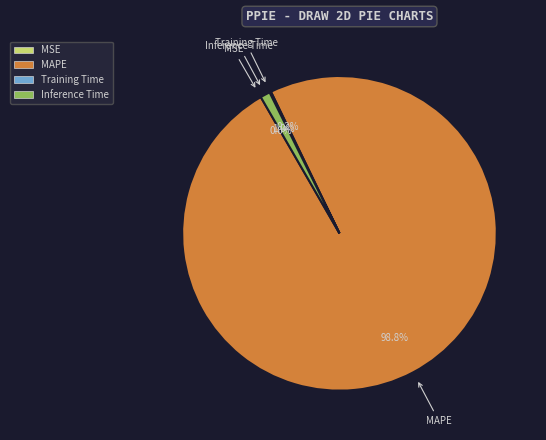

To the nearest percent, what is the average slice percentage?

25%